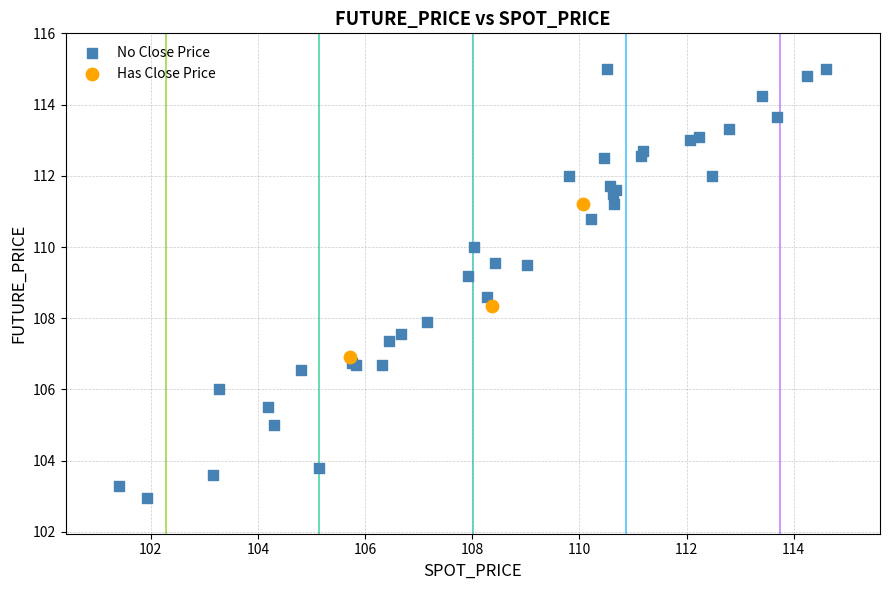

Which series reaches the maximum Y coordinate?

No Close Price